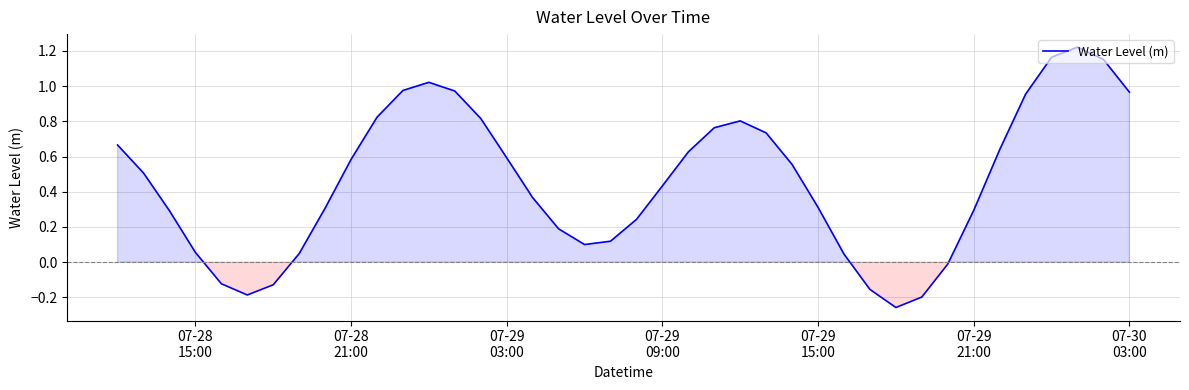

How many lines are shown in the chart?

1